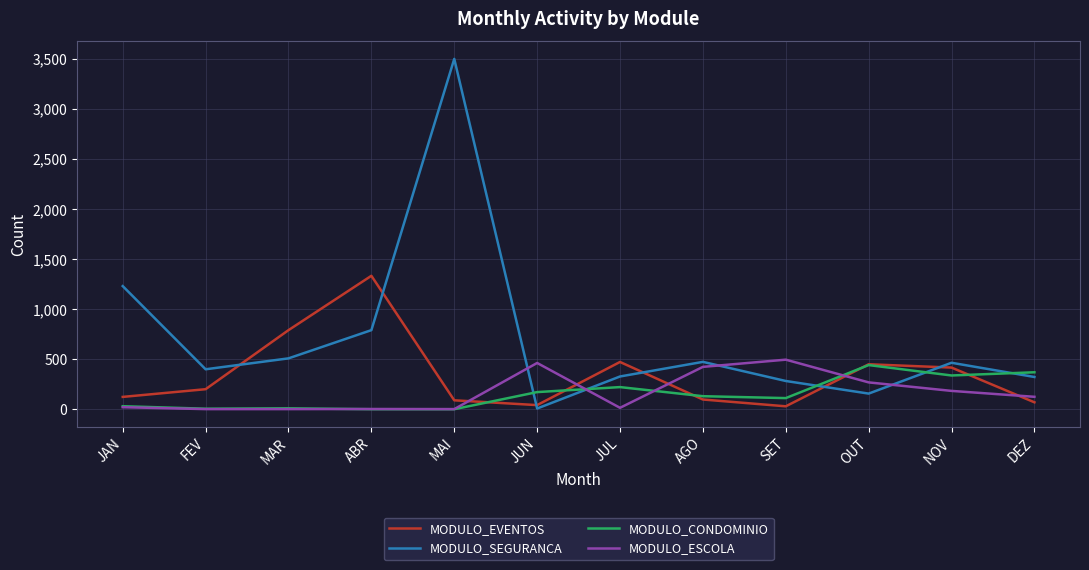

Where do MODULO_CONDOMINIO and MODULO_EVENTOS first cross each other?

MAI and JUN